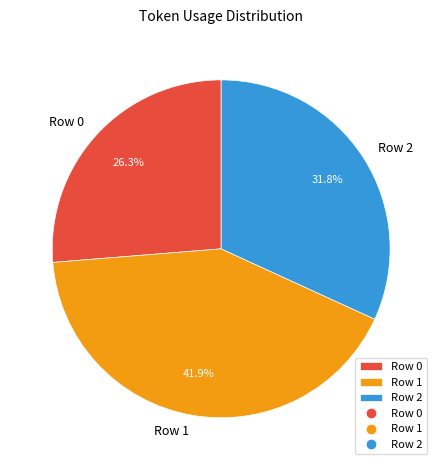

Approximately how many times larger is the value at Row 1 compared to Row 0?

1.6